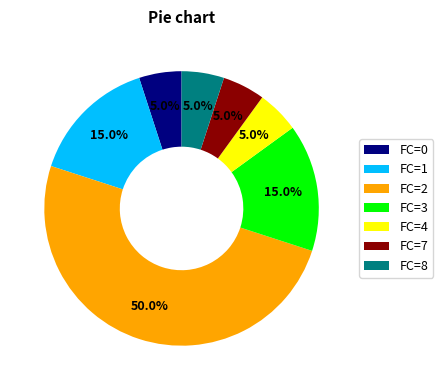

Which has a higher value, FC=4 or FC=1?

FC=1